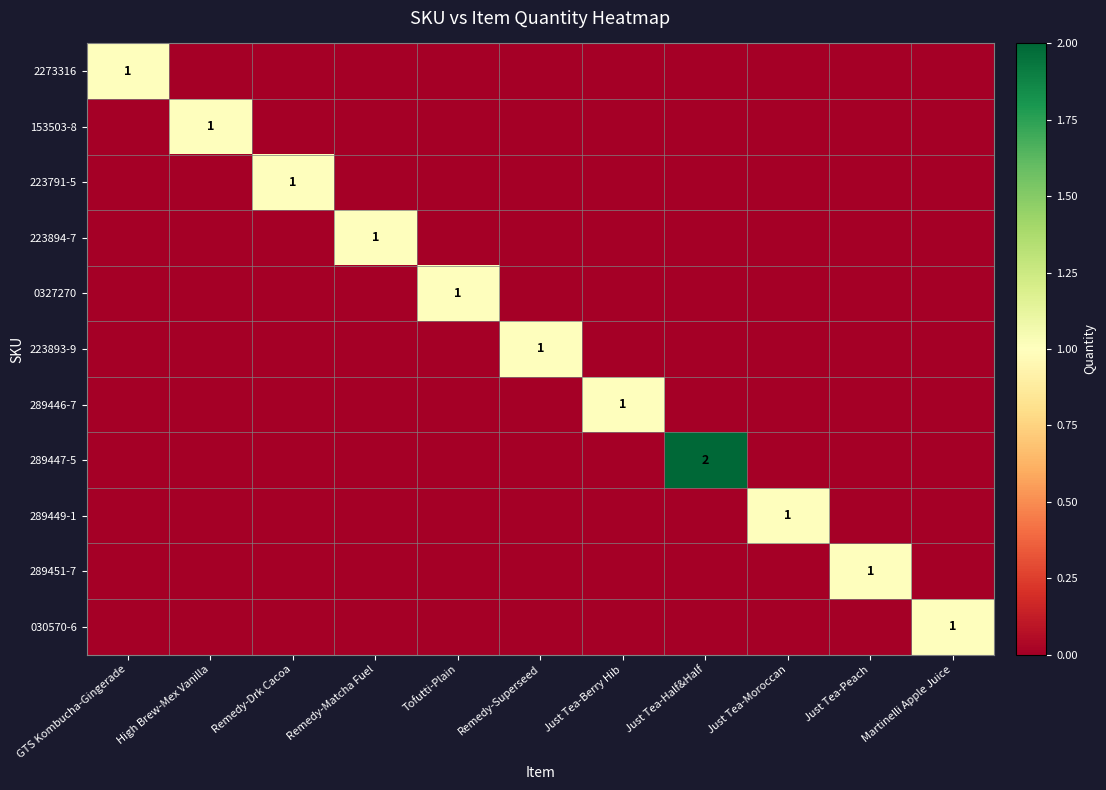

Which series has the widest spread of values?

289447-5